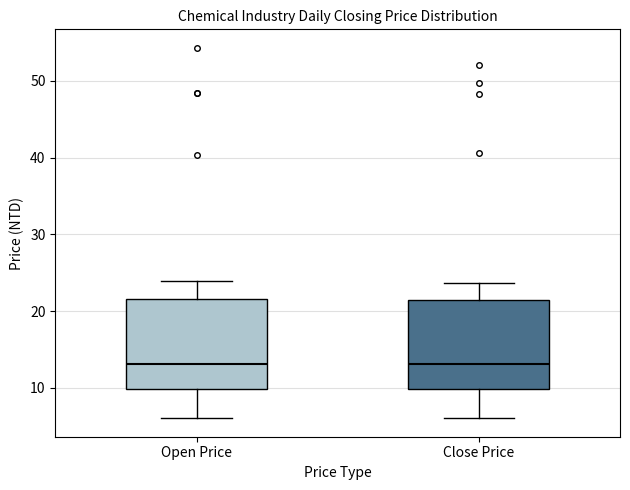

Reading left to right, read every box against the y-axis: the position of its median line, the range the box covers, and the ends of its whiskers. The values are not printed on the chart, so give them approximately, as read against the axis.

Open Price: median 13, box 10 to 22, whiskers 6 to 24
Close Price: median 13, box 10 to 21, whiskers 6 to 24